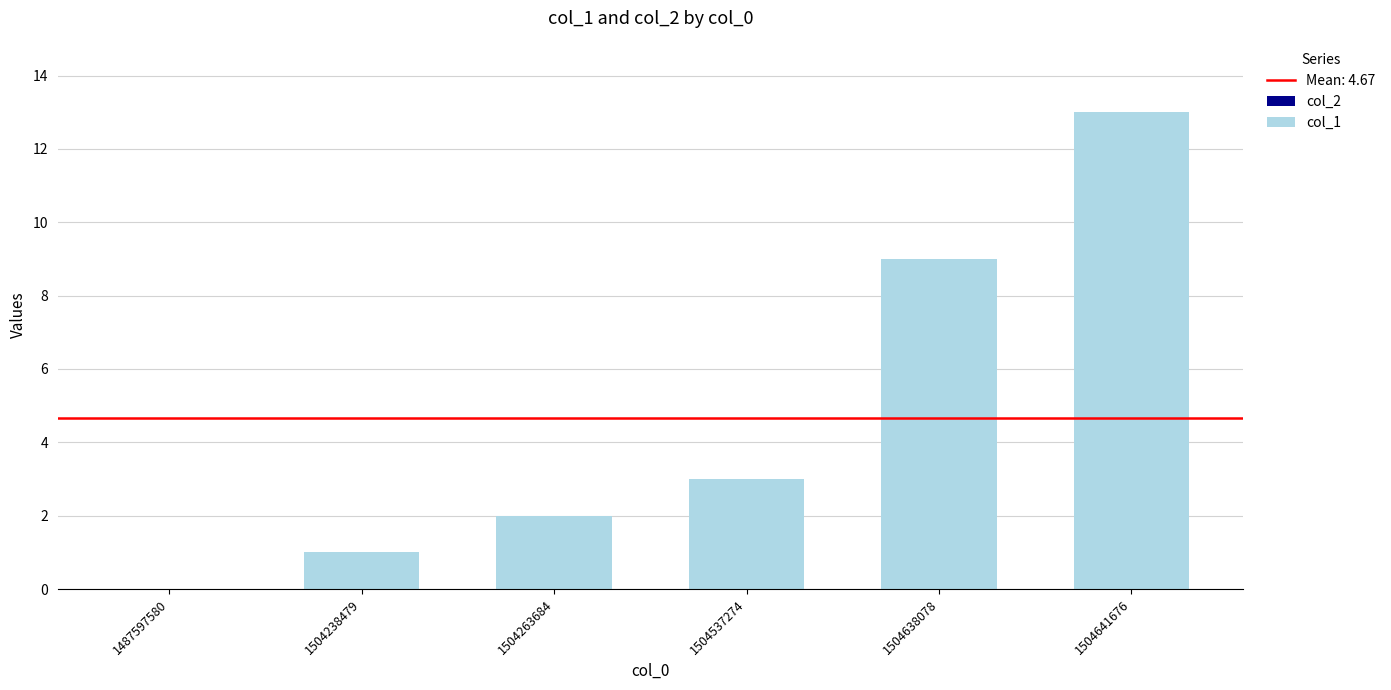

True or false: the data shows 3 at 1504537274.

True